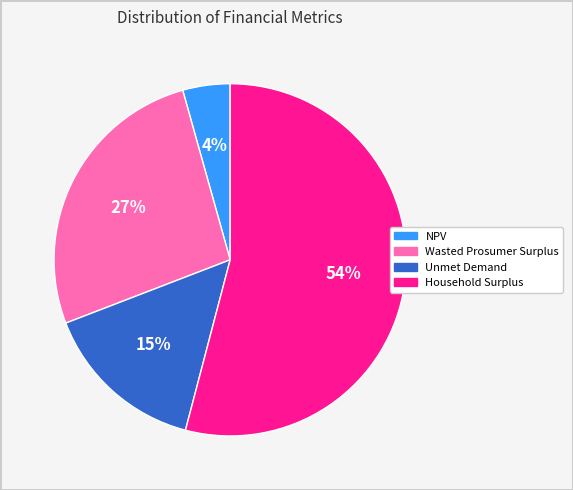

How many segments does this pie chart have?

4